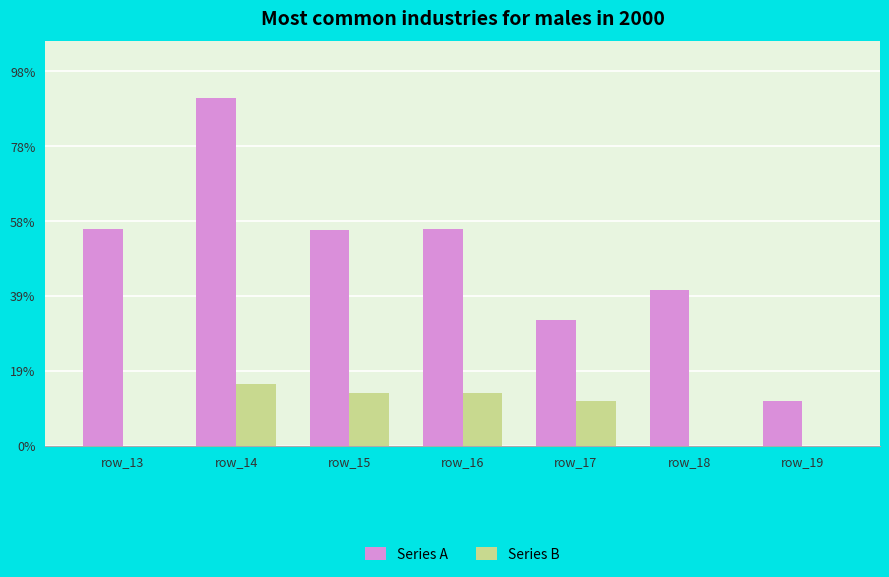

Is it true that Series A equals 23 at row_17?

False